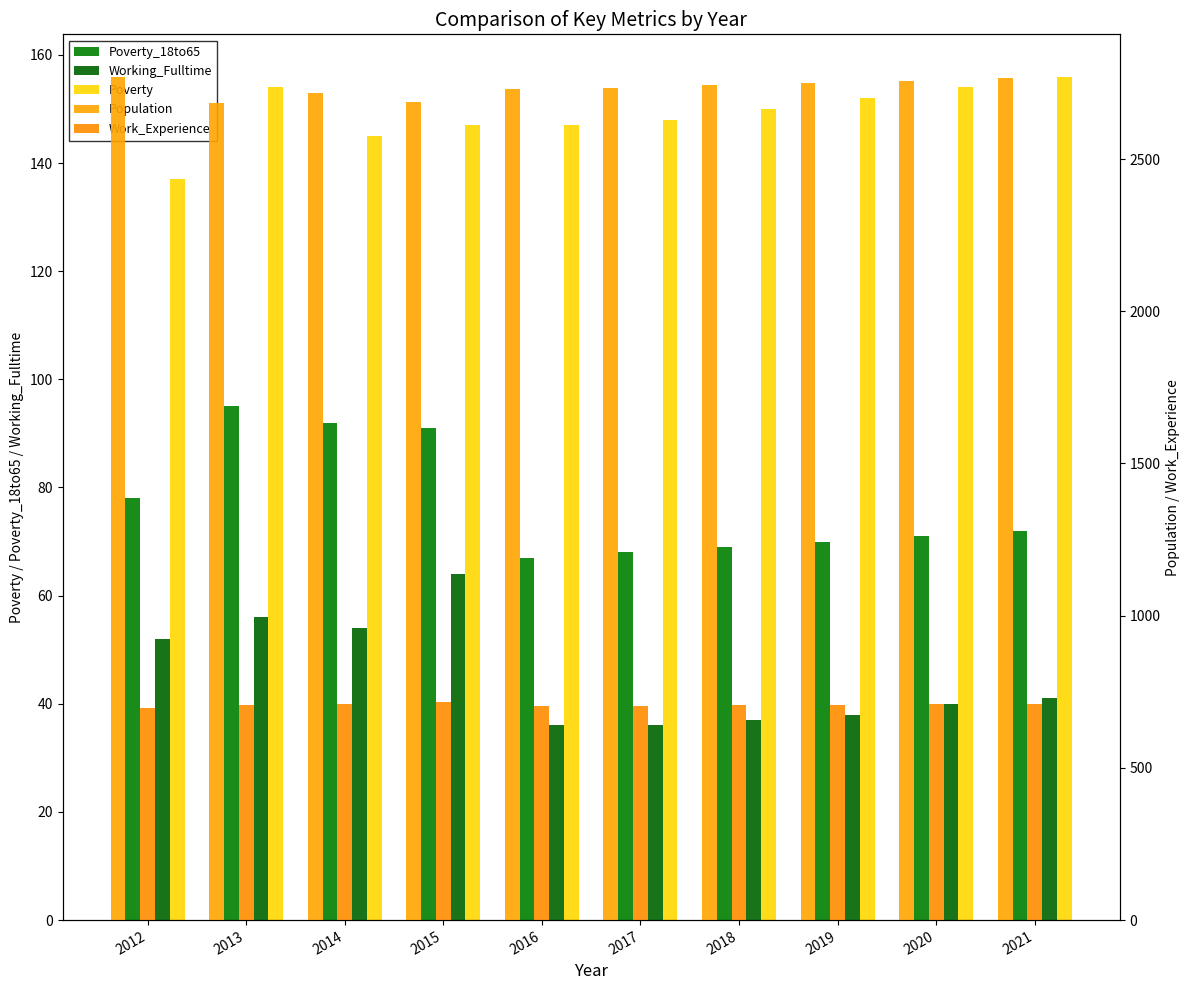

What is the difference between the Working_Fulltime values at 2013 and 2015?

8